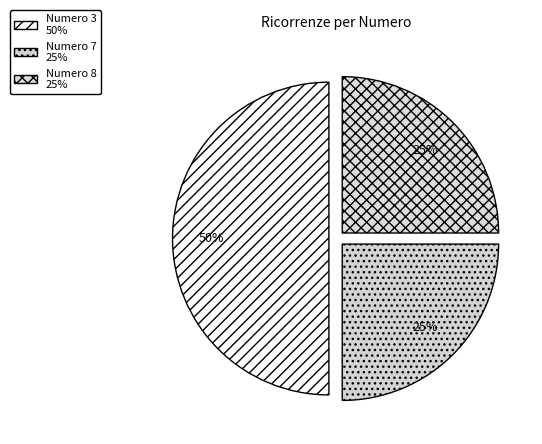

Count the number of slices in the pie.

3